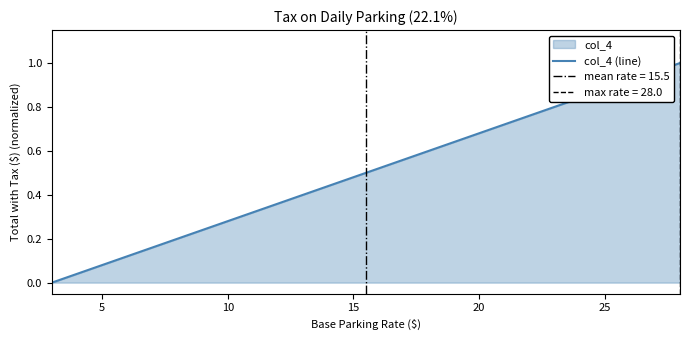

What is the difference between the maximum and minimum values?

1.0